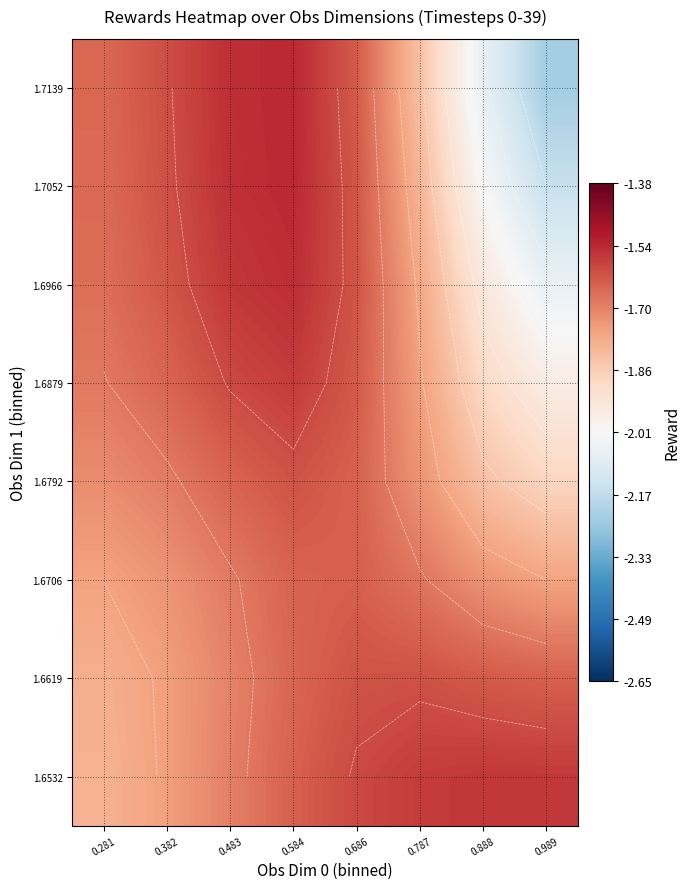

Is it true that 1.6792 equals -1.7 at 0.787?

True